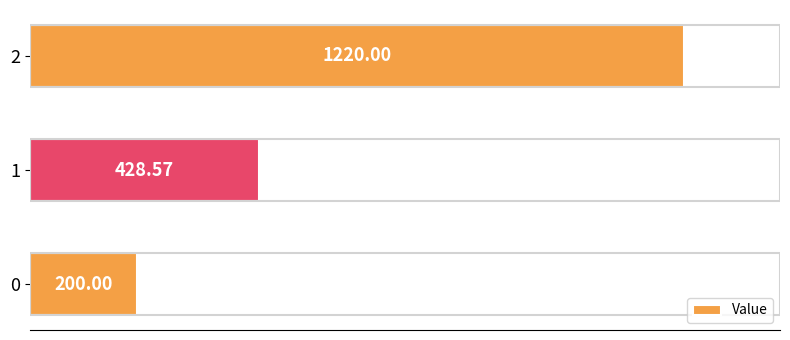

List the labels in order of value, largest first.

2, 1, 0